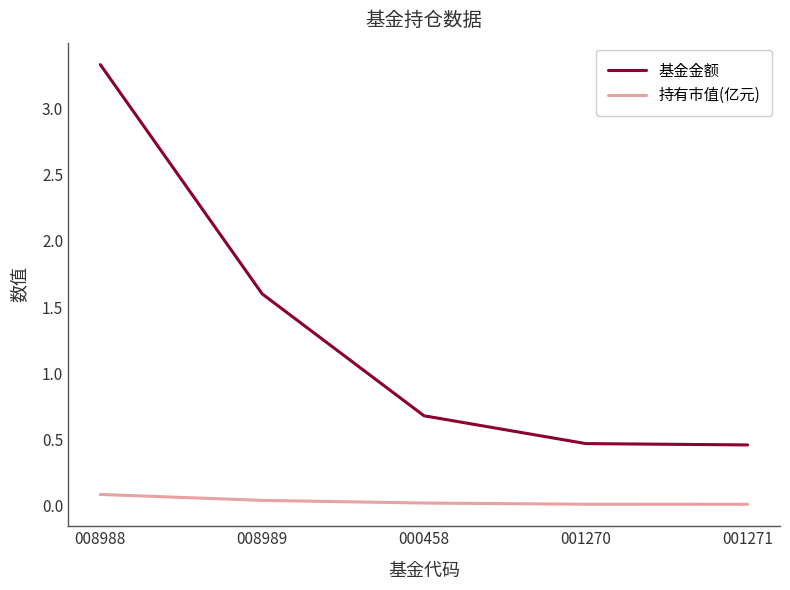

Rank the series by their maximum value, from lowest to highest.

持有市值(亿元), 基金金额